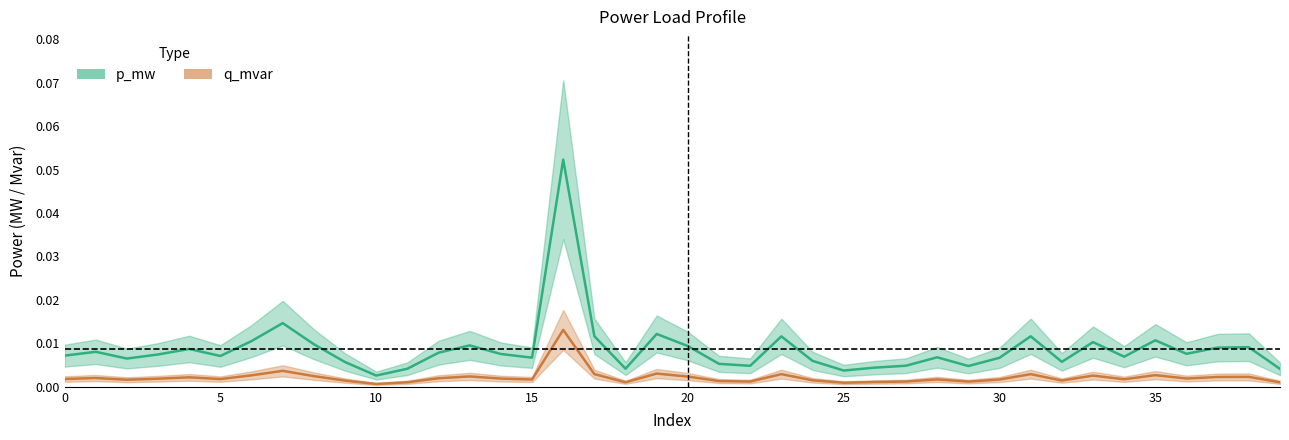

Reading right to left, transcribe all the data shown in this chart.

p_mw: 39=0.0	38=0.0	37=0.0	36=0.0	35=0.0	34=0.0	33=0.0	32=0.0	31=0.0	30=0.0	29=0.0	28=0.0	27=0.0	26=0.0	25=0.0	24=0.0	23=0.0	22=0.0	21=0.0	20=0.0	19=0.0	18=0.0	17=0.0	16=0.1	15=0.0	14=0.0	13=0.0	12=0.0	11=0.0	10=0.0	9=0.0	8=0.0	7=0.0	6=0.0	5=0.0	4=0.0	3=0.0	2=0.0	1=0.0	0=0.0
q_mvar: 39=0.0	38=0.0	37=0.0	36=0.0	35=0.0	34=0.0	33=0.0	32=0.0	31=0.0	30=0.0	29=0.0	28=0.0	27=0.0	26=0.0	25=0.0	24=0.0	23=0.0	22=0.0	21=0.0	20=0.0	19=0.0	18=0.0	17=0.0	16=0.0	15=0.0	14=0.0	13=0.0	12=0.0	11=0.0	10=0.0	9=0.0	8=0.0	7=0.0	6=0.0	5=0.0	4=0.0	3=0.0	2=0.0	1=0.0	0=0.0